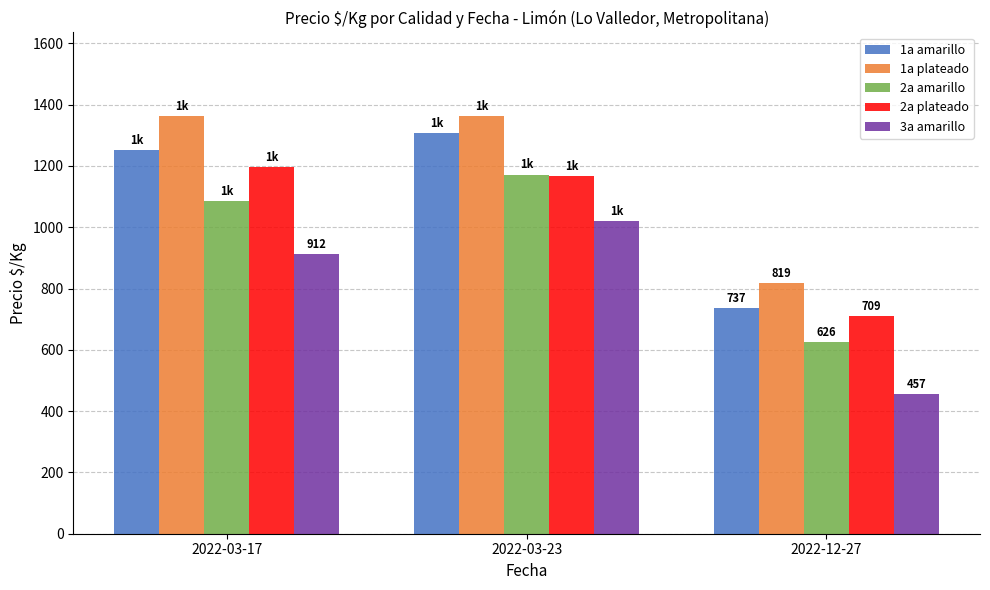

At how many categories does at least one series exceed 974?

2